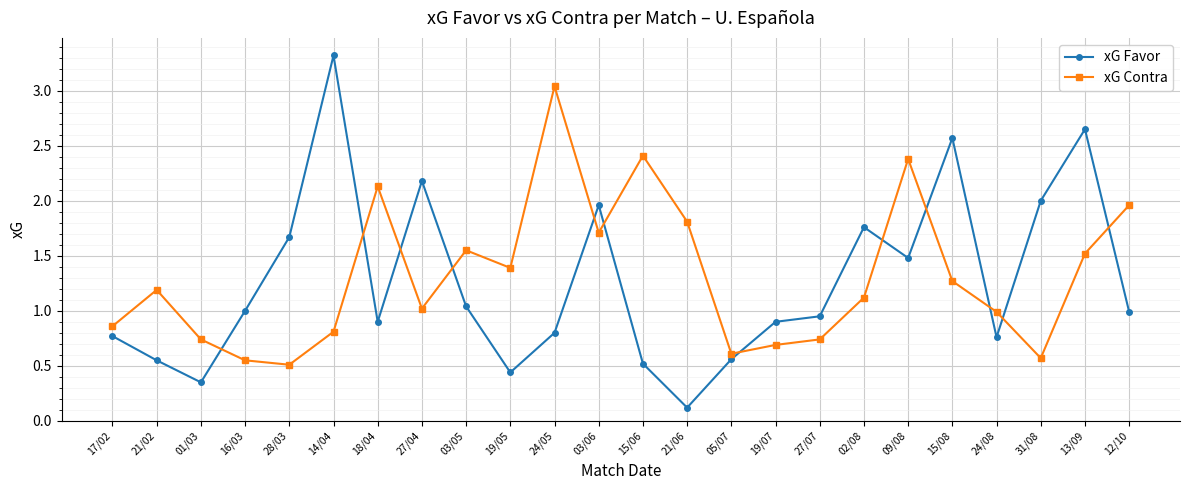

What is the value of the xG Contra point at the 20th from the left?

1.3